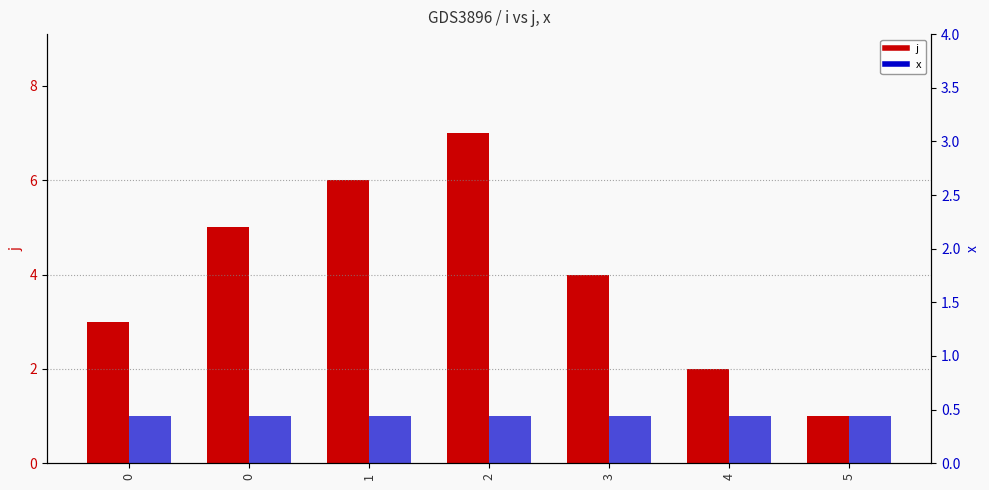

What is the average value of the j series?

4